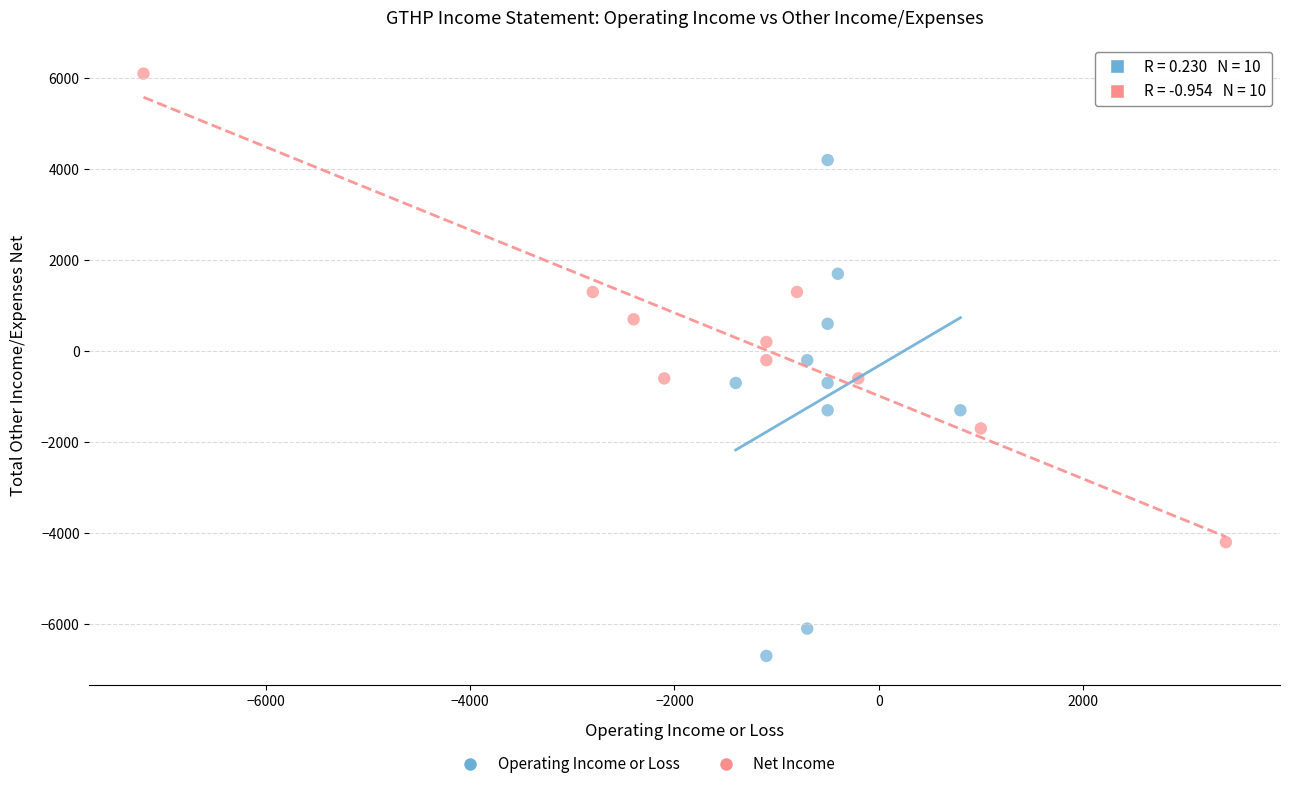

Which series has the largest Y range (max minus min)?

Operating Income or Loss